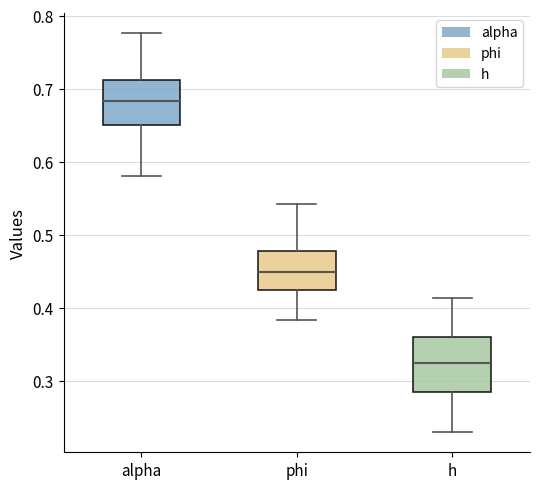

Reading left to right, transcribe this box plot: for each box, give where its median line is, the range the box spans, and where its two whiskers end, as read against the y-axis. The values are not printed on the chart, so give them approximately, as read against the axis.

alpha: median 0.68, box 0.65 to 0.71, whiskers 0.58 to 0.78
phi: median 0.45, box 0.42 to 0.48, whiskers 0.38 to 0.54
h: median 0.33, box 0.28 to 0.36, whiskers 0.23 to 0.41